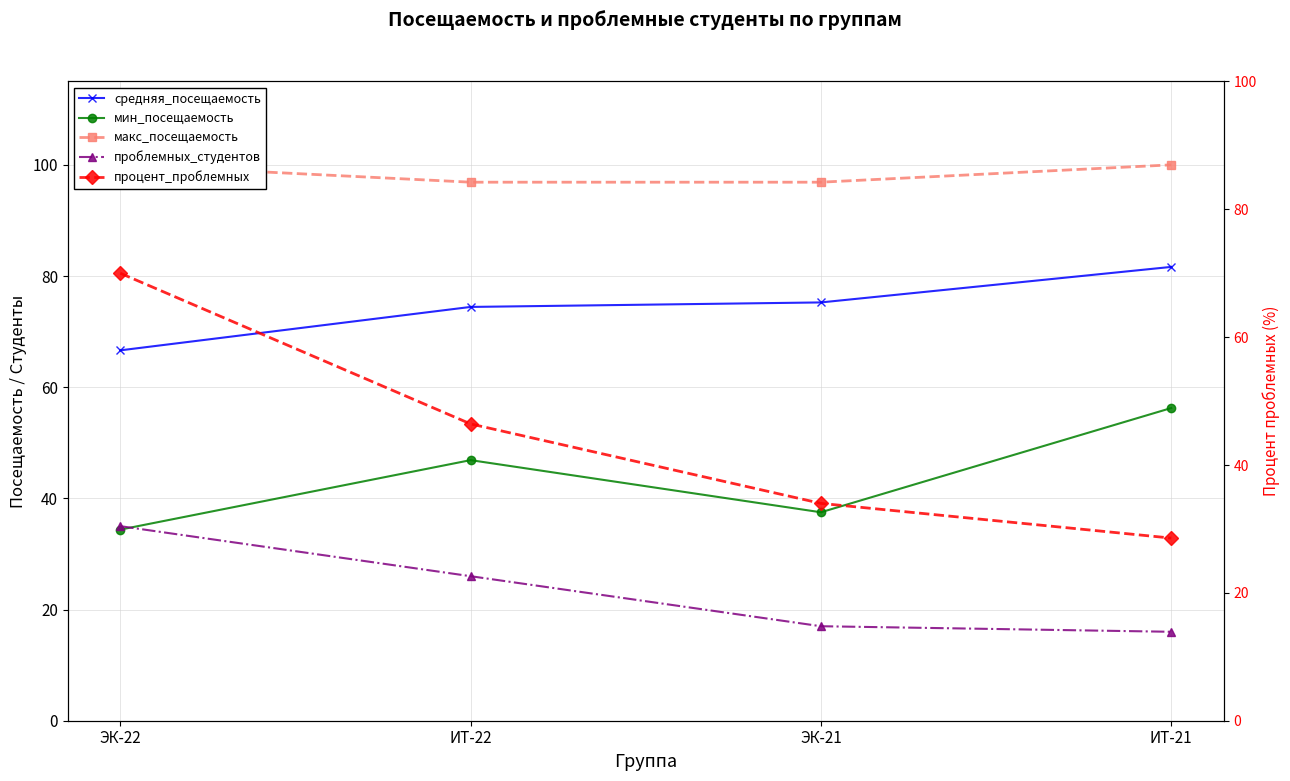

At how many categories does at least one series exceed 93?

4